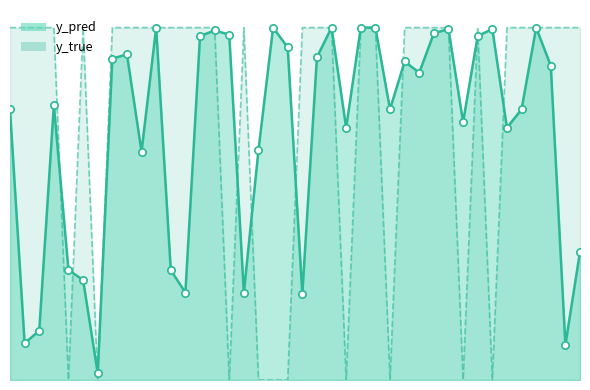

Which series reaches the minimum Y coordinate?

y_true